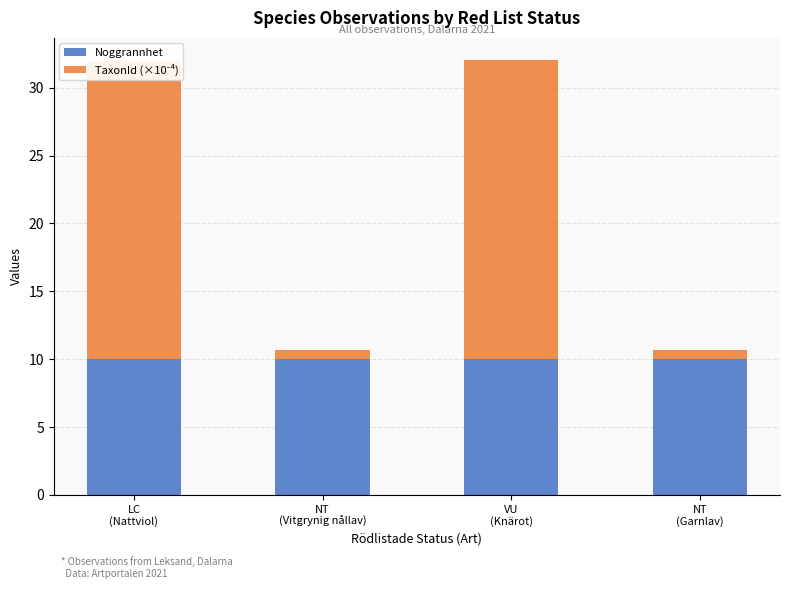

What is the minimum value for Noggrannhet?

10.0